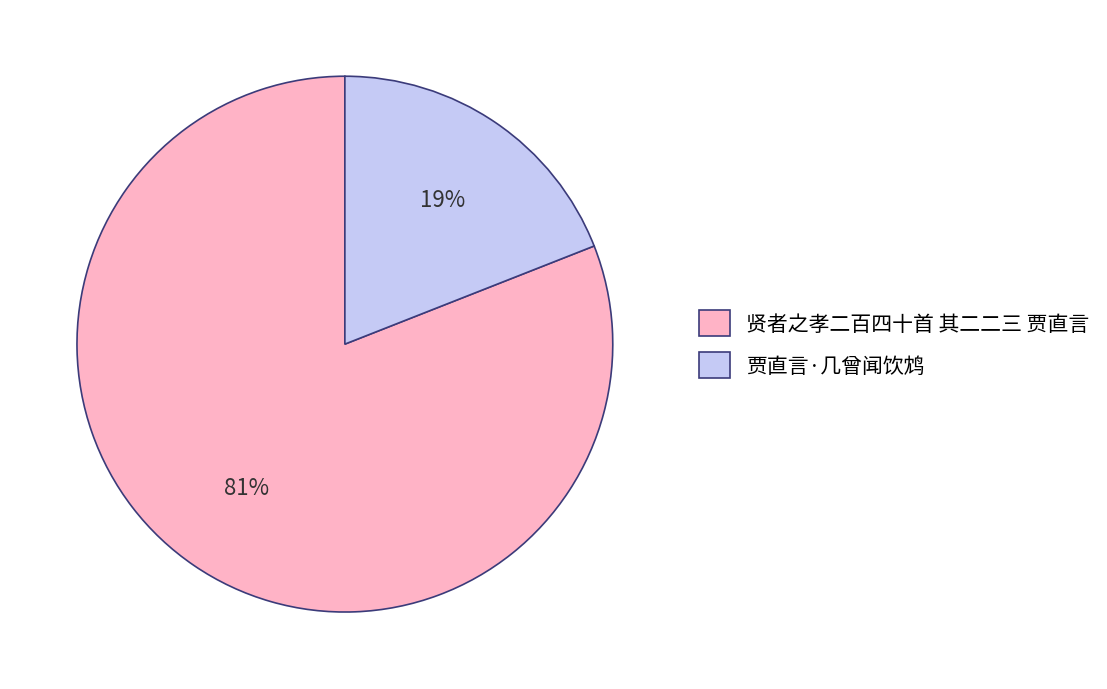

To the nearest percent, what portion does 贾直言·几曾闻饮鸩 represent?

19%